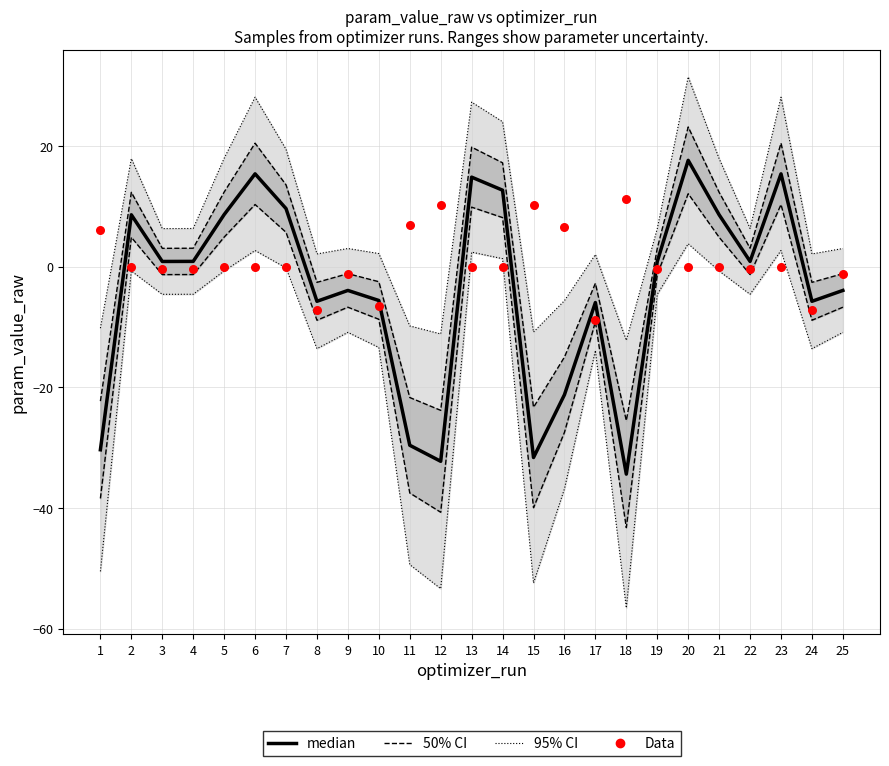

What are all the series names shown in the legend?

median, 50% CI, 95% CI, Data